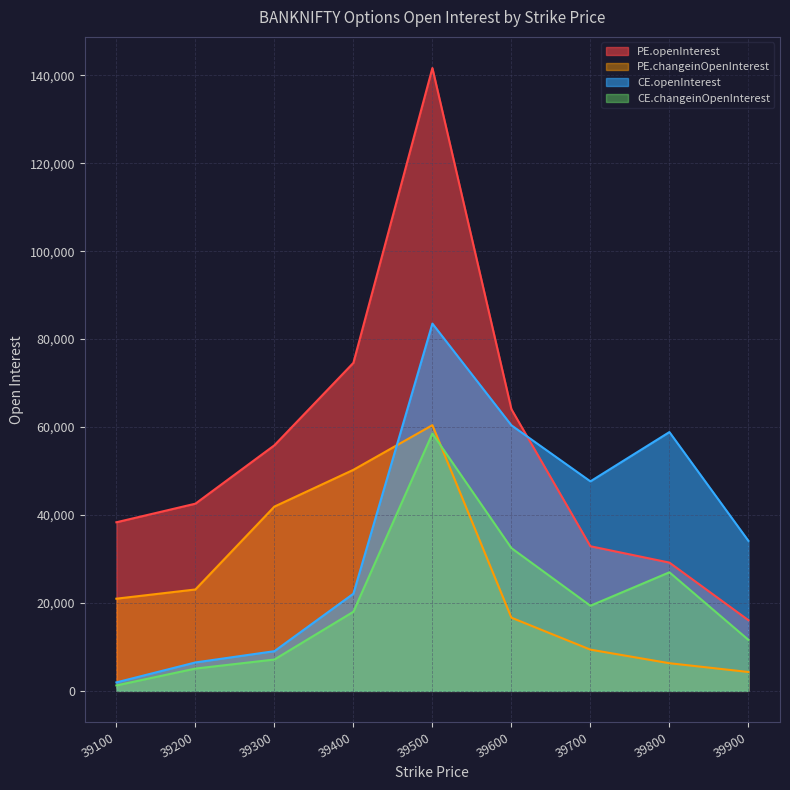

The value of PE.changeinOpenInterest at 39500 is 103749. True or false?

False